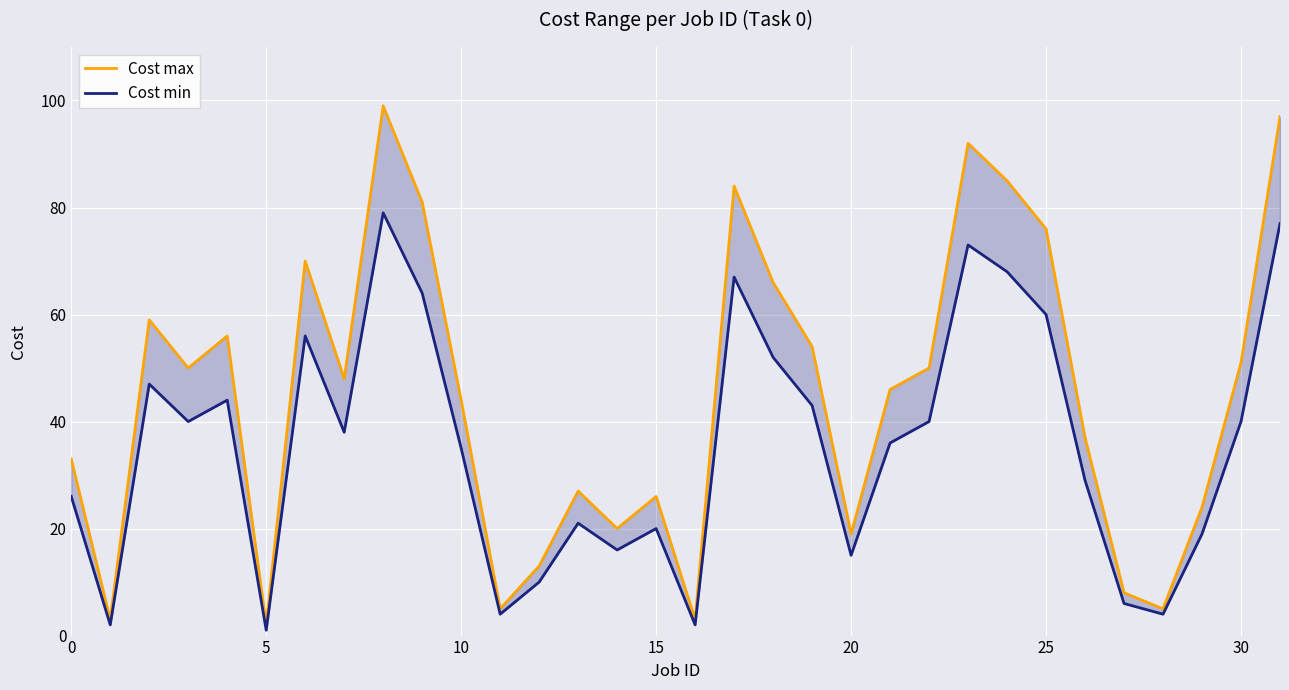

What is the value of the Cost max point at the 6th from the left?

2